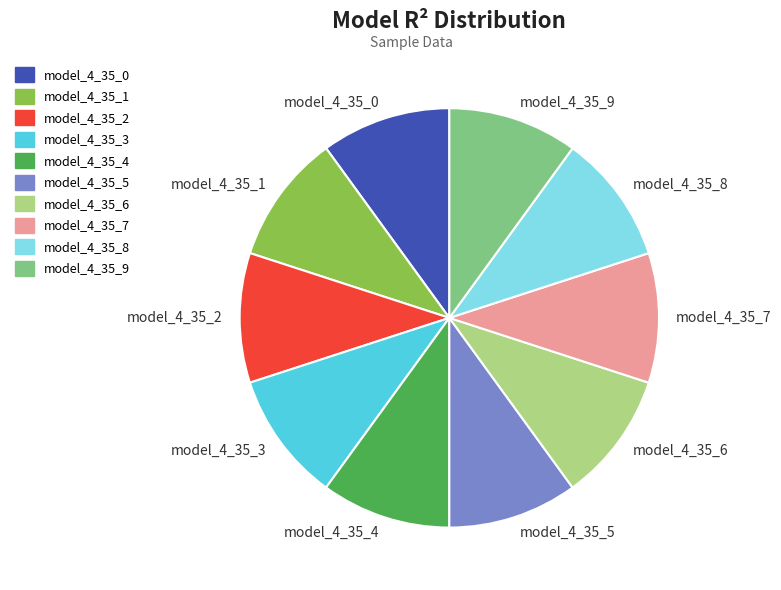

Is there any slice that represents more than half of the pie?

No